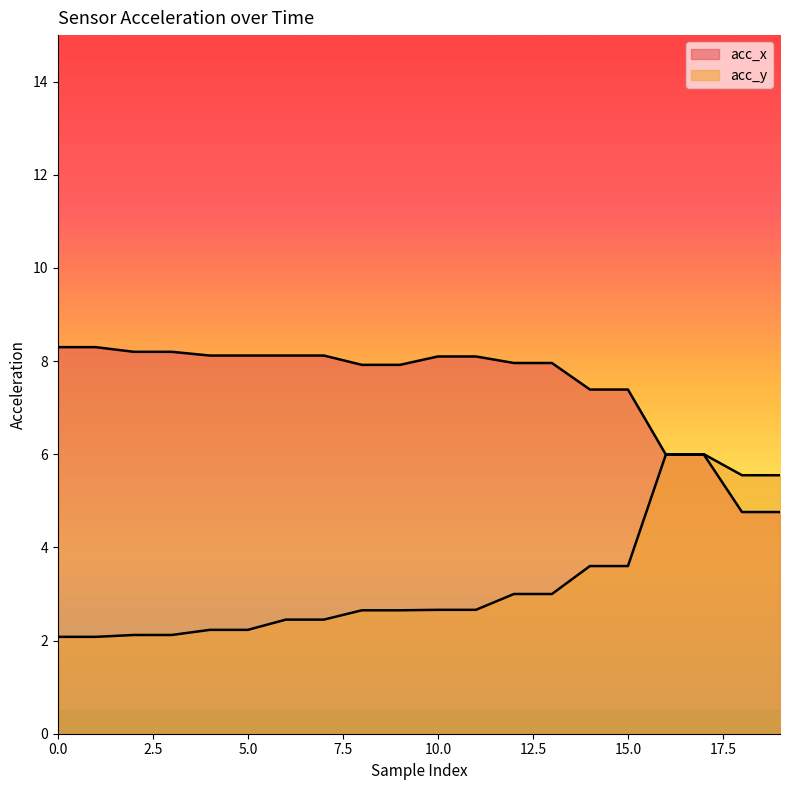

Reading right to left, list all the values displayed in this chart.

acc_x: 19=4.8	18=4.8	17=6.0	16=6.0	15=7.4	14=7.4	13=8.0	12=8.0	11=8.1	10=8.1	9=7.9	8=7.9	7=8.1	6=8.1	5=8.1	4=8.1	3=8.2	2=8.2	1=8.3	0=8.3
acc_y: 19=5.5	18=5.5	17=6.0	16=6.0	15=3.6	14=3.6	13=3.0	12=3.0	11=2.7	10=2.7	9=2.6	8=2.6	7=2.5	6=2.5	5=2.2	4=2.2	3=2.1	2=2.1	1=2.1	0=2.1